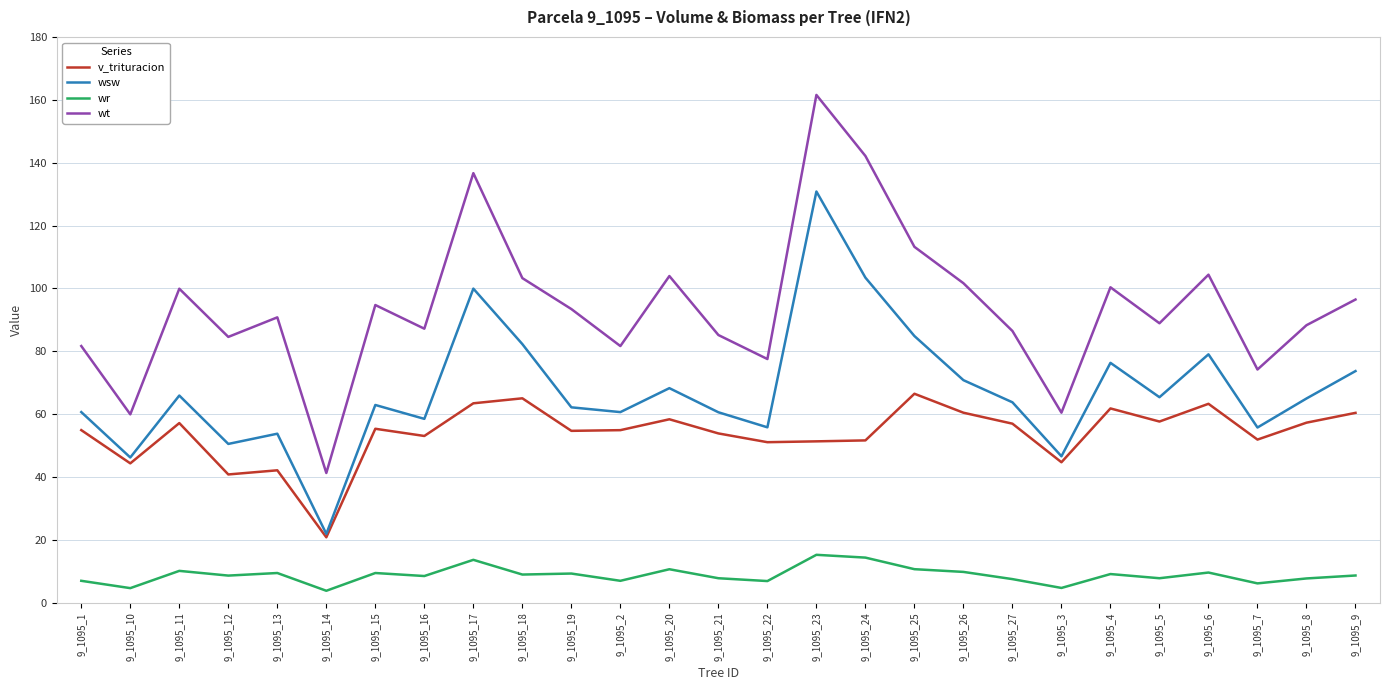

Which series has the widest spread of values?

wt